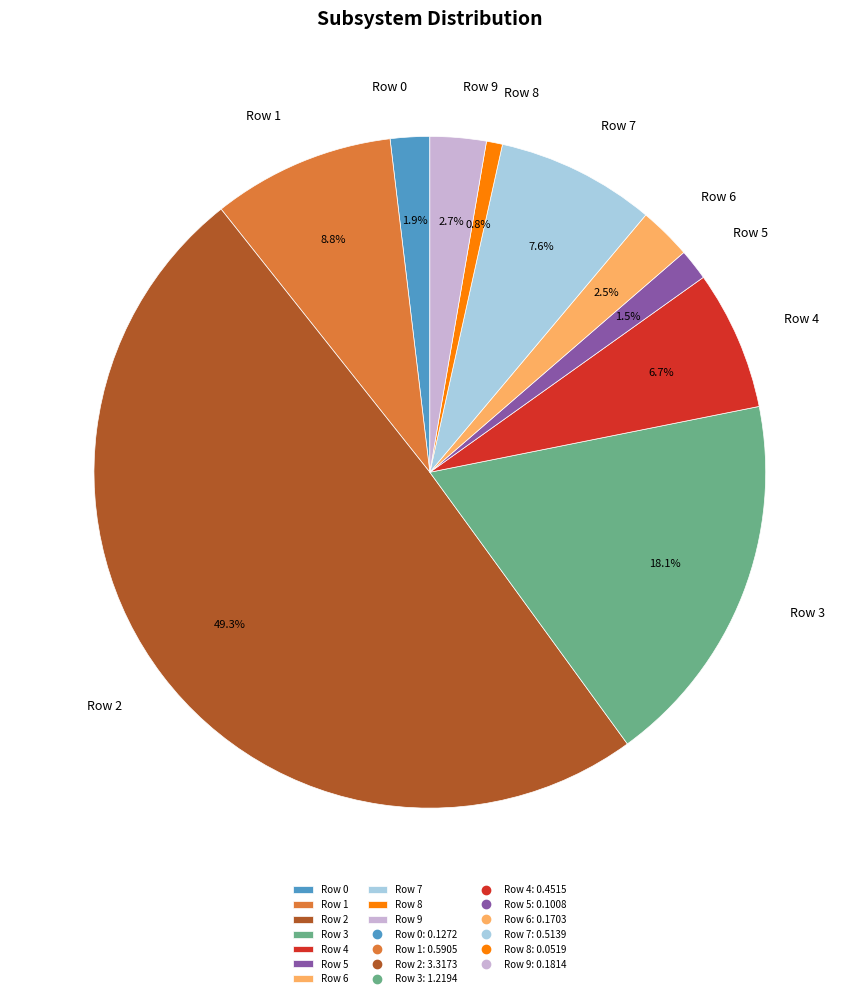

Which has a higher value, Row 9 or Row 5?

Row 9